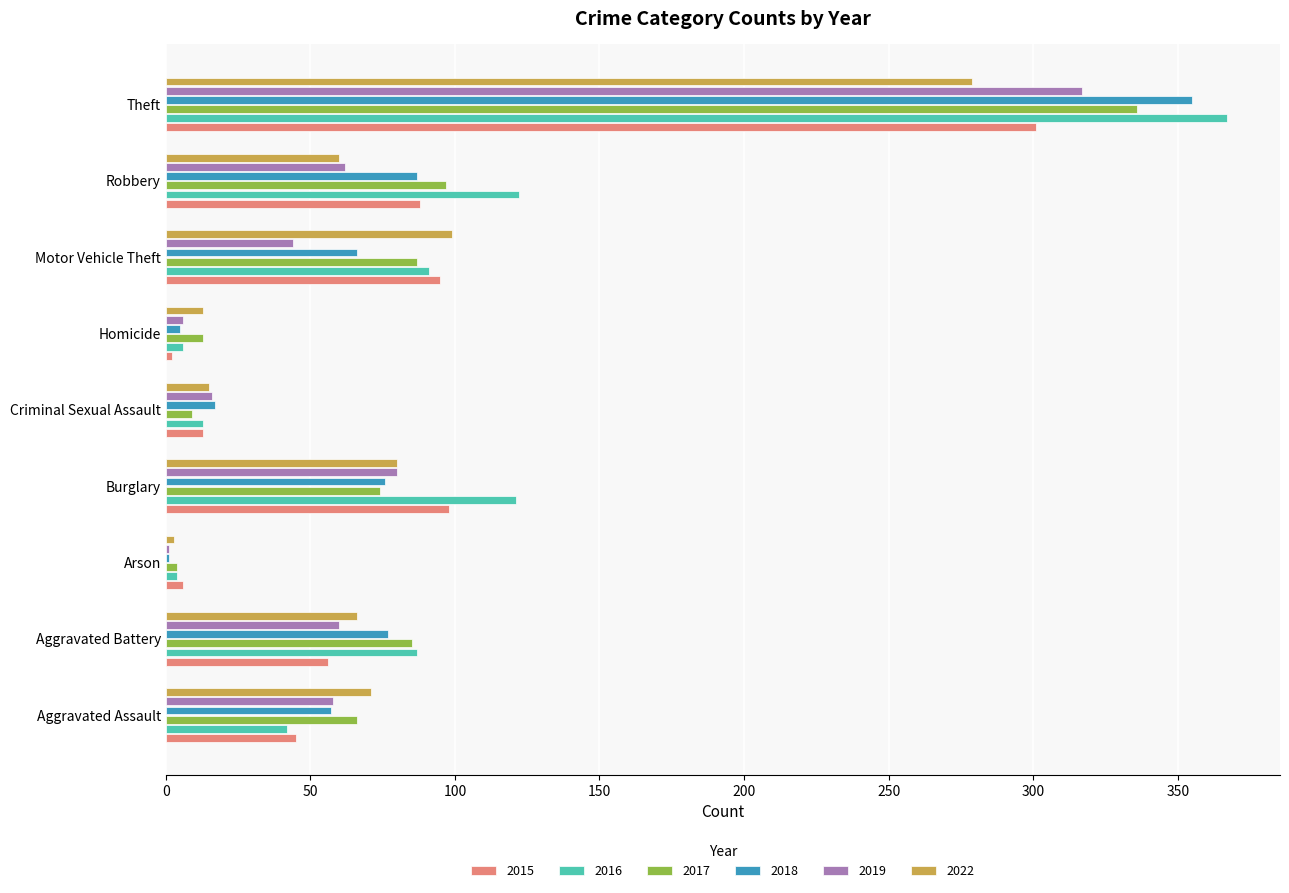

Is the value of 2019 at Burglary greater than the value of 2018 at Motor Vehicle Theft?

Yes